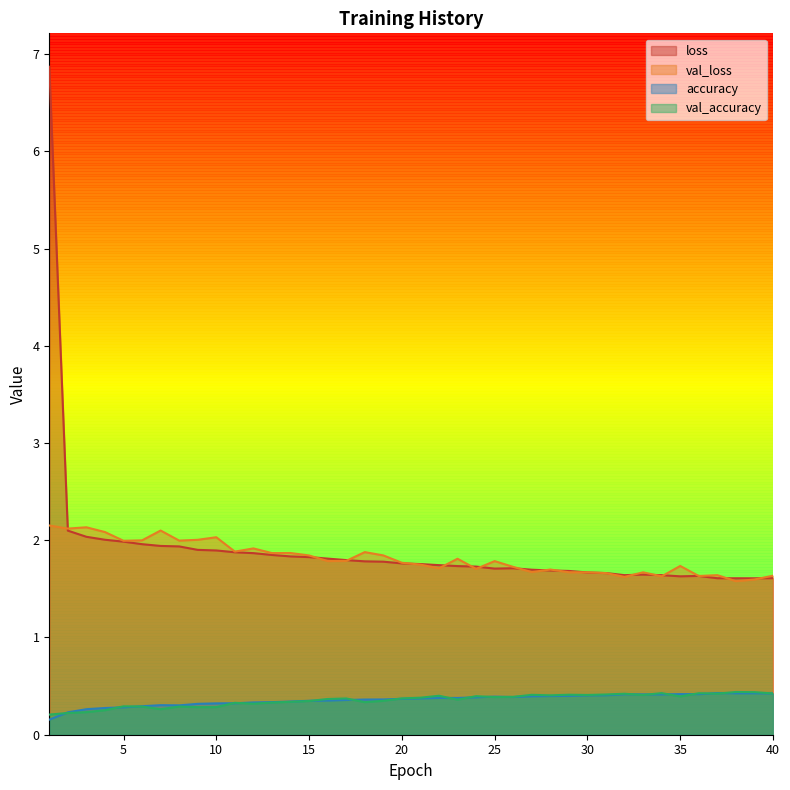

Reading left to right, transcribe all the data shown in this chart.

loss: 1=6.9	2=2.1	3=2.0	4=2.0	5=2.0	6=2.0	7=1.9	8=1.9	9=1.9	10=1.9	11=1.9	12=1.9	13=1.8	14=1.8	15=1.8	16=1.8	17=1.8	18=1.8	19=1.8	20=1.8	21=1.8	22=1.7	23=1.7	24=1.7	25=1.7	26=1.7	27=1.7	28=1.7	29=1.7	30=1.7	31=1.7	32=1.6	33=1.6	34=1.6	35=1.6	36=1.6	37=1.6	38=1.6	39=1.6	40=1.6
val_loss: 1=2.2	2=2.1	3=2.1	4=2.1	5=2.0	6=2.0	7=2.1	8=2.0	9=2.0	10=2.0	11=1.9	12=1.9	13=1.9	14=1.9	15=1.8	16=1.8	17=1.8	18=1.9	19=1.8	20=1.8	21=1.7	22=1.7	23=1.8	24=1.7	25=1.8	26=1.7	27=1.7	28=1.7	29=1.7	30=1.7	31=1.7	32=1.6	33=1.7	34=1.6	35=1.7	36=1.6	37=1.6	38=1.6	39=1.6	40=1.6
accuracy: 1=0.2	2=0.2	3=0.3	4=0.3	5=0.3	6=0.3	7=0.3	8=0.3	9=0.3	10=0.3	11=0.3	12=0.3	13=0.3	14=0.3	15=0.3	16=0.4	17=0.4	18=0.4	19=0.4	20=0.4	21=0.4	22=0.4	23=0.4	24=0.4	25=0.4	26=0.4	27=0.4	28=0.4	29=0.4	30=0.4	31=0.4	32=0.4	33=0.4	34=0.4	35=0.4	36=0.4	37=0.4	38=0.4	39=0.4	40=0.4
val_accuracy: 1=0.2	2=0.2	3=0.2	4=0.3	5=0.3	6=0.3	7=0.3	8=0.3	9=0.3	10=0.3	11=0.3	12=0.3	13=0.3	14=0.3	15=0.3	16=0.4	17=0.4	18=0.3	19=0.3	20=0.4	21=0.4	22=0.4	23=0.4	24=0.4	25=0.4	26=0.4	27=0.4	28=0.4	29=0.4	30=0.4	31=0.4	32=0.4	33=0.4	34=0.4	35=0.4	36=0.4	37=0.4	38=0.4	39=0.4	40=0.4